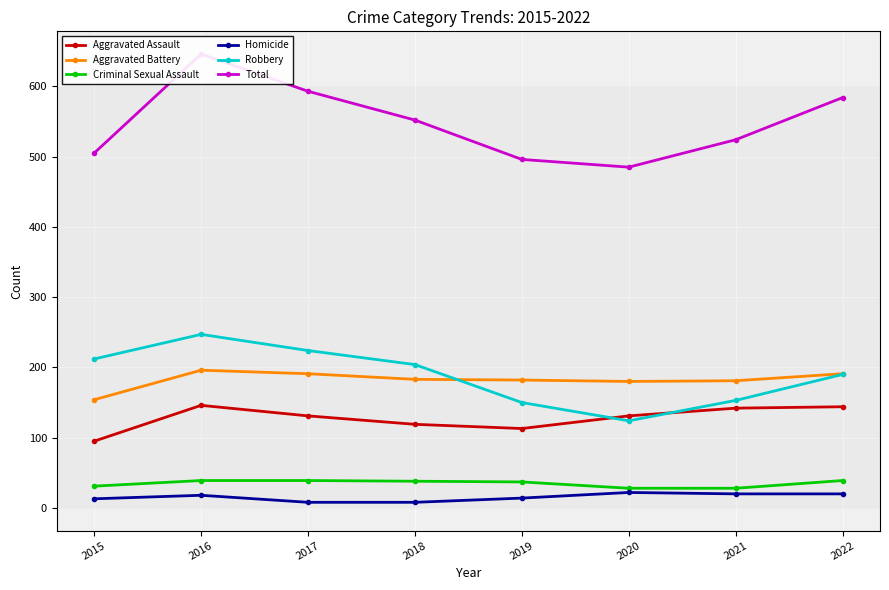

How many times do Aggravated Assault and Robbery cross each other?

2